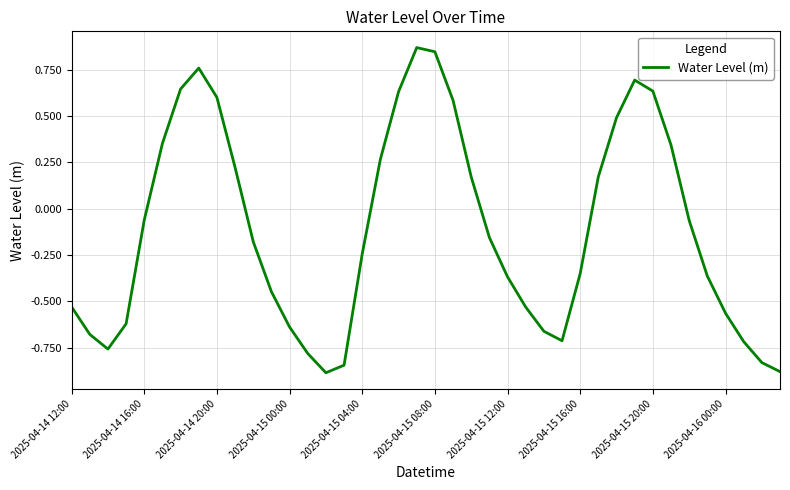

What is the difference between the maximum and minimum values?

1.8